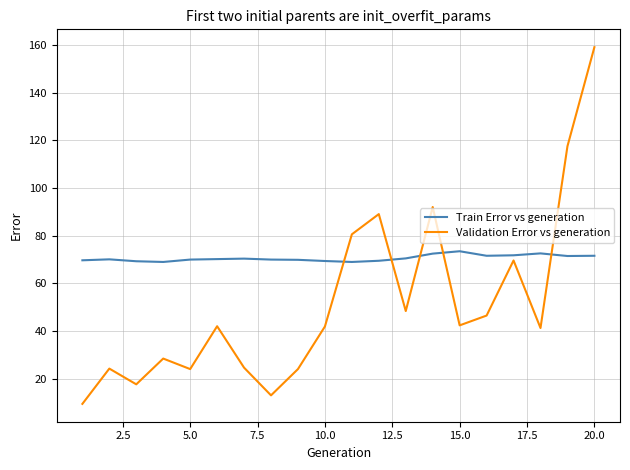

What is the difference between the maximum and minimum values in the Validation Error vs generation series?

149.8